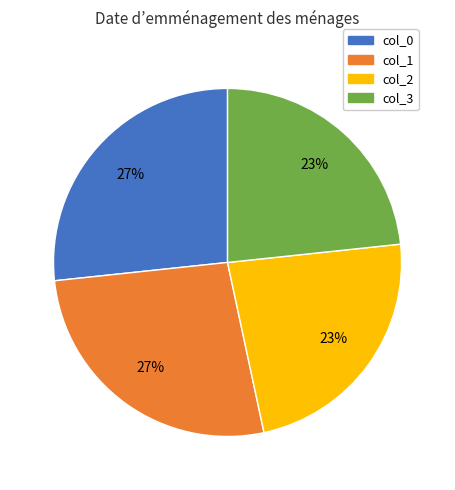

Is there any slice that represents more than half of the pie?

No